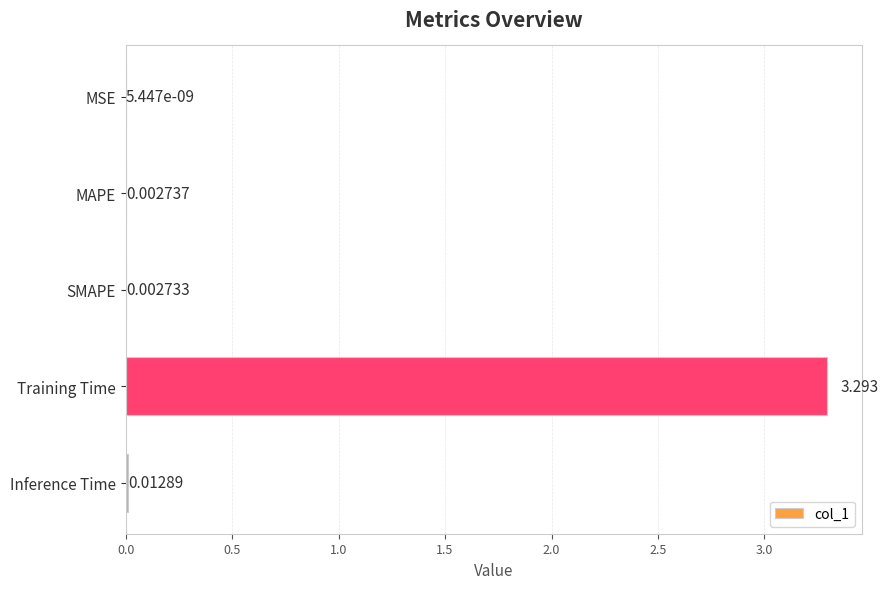

Which label corresponds to the largest value in the chart?

Training Time